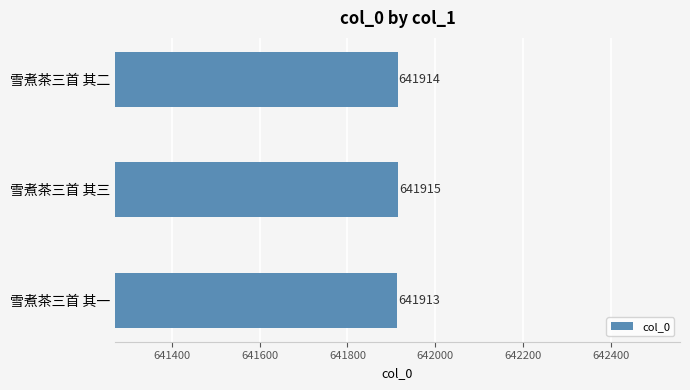

What is the smallest value displayed?

641913